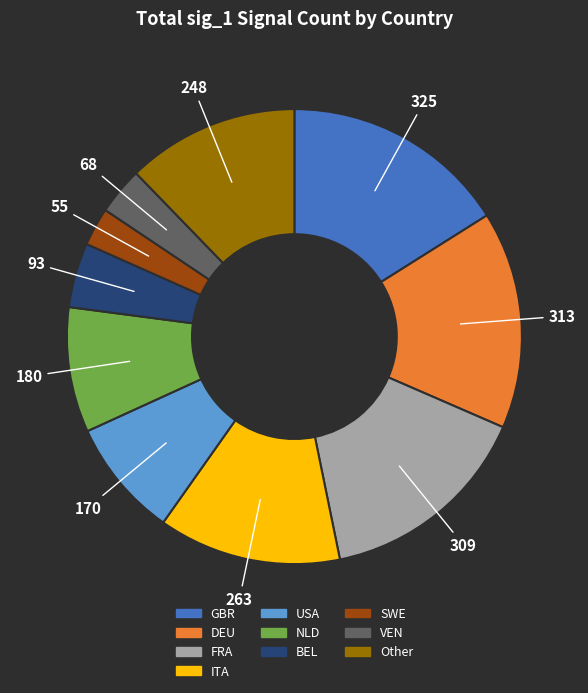

Is it true that FRA is 2% of the pie?

False